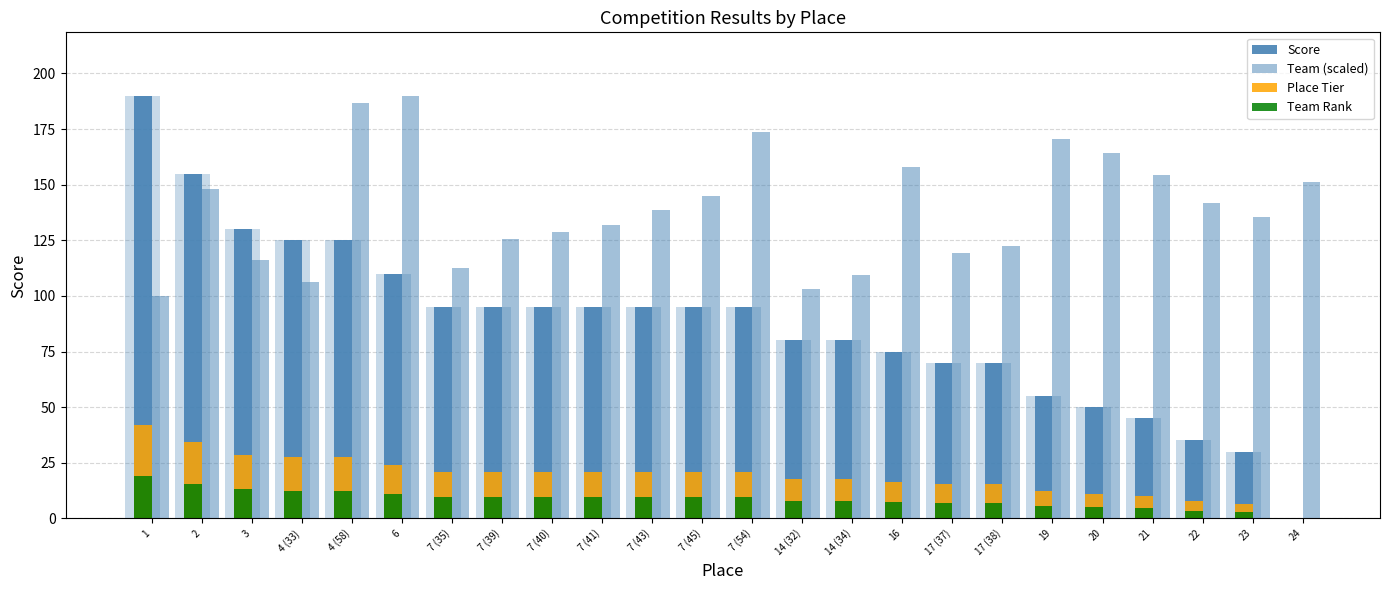

What is the difference between the highest and lowest values at 7 (45)?

135.4